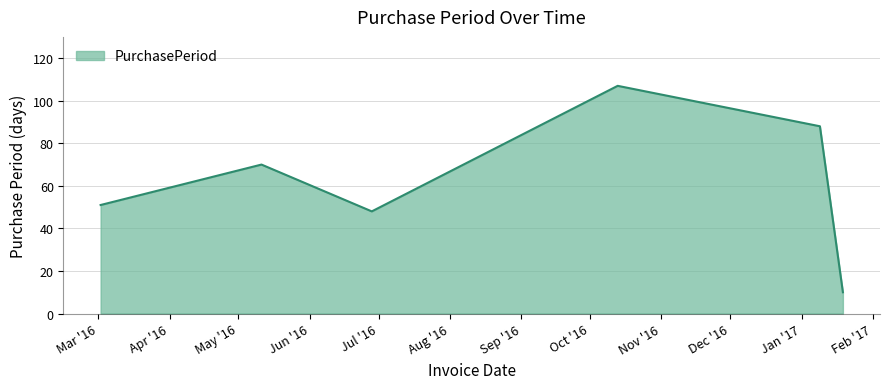

What is the difference between the second highest and minimum values?

78